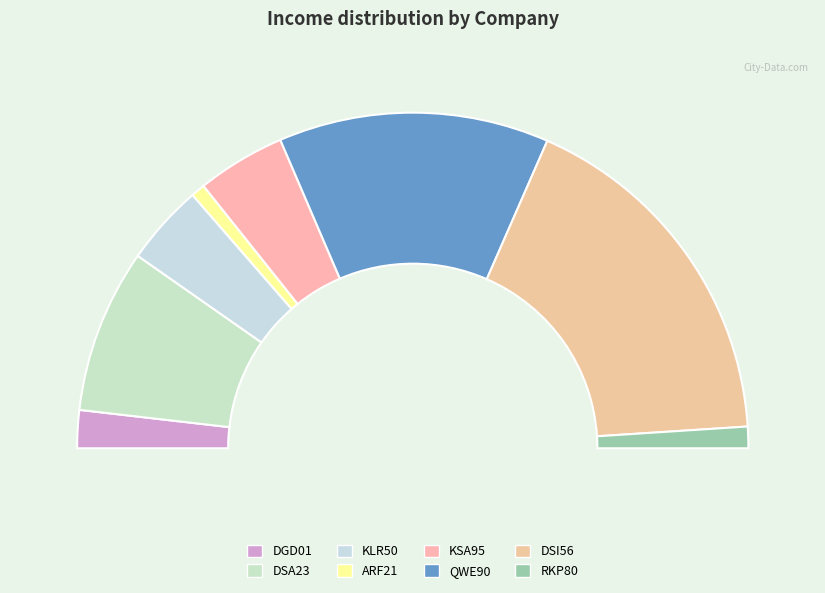

Combined, do DSI56 and DGD01 account for over 50%?

No